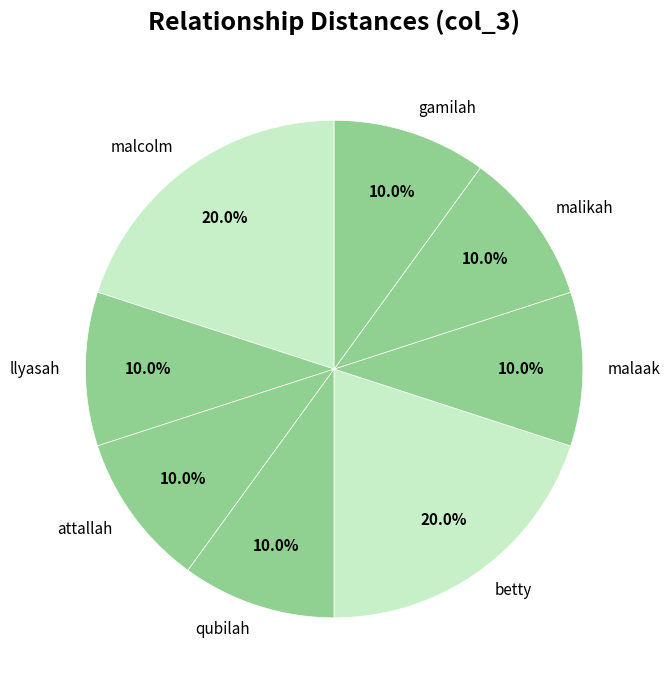

Is there any slice that represents more than half of the pie?

No